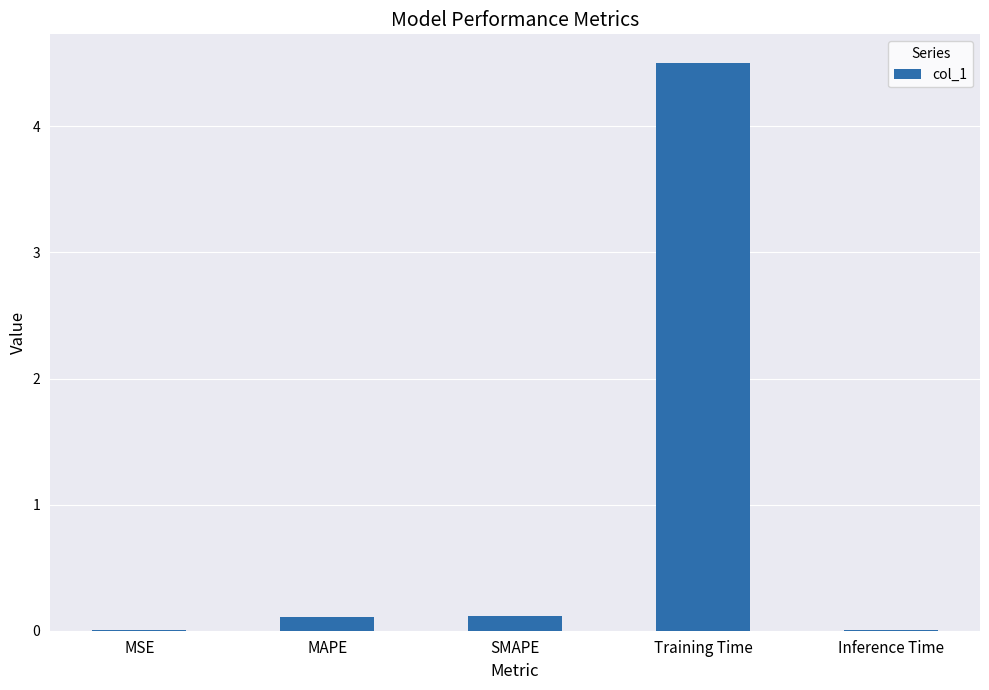

What is the approximate value at Training Time?

4.5